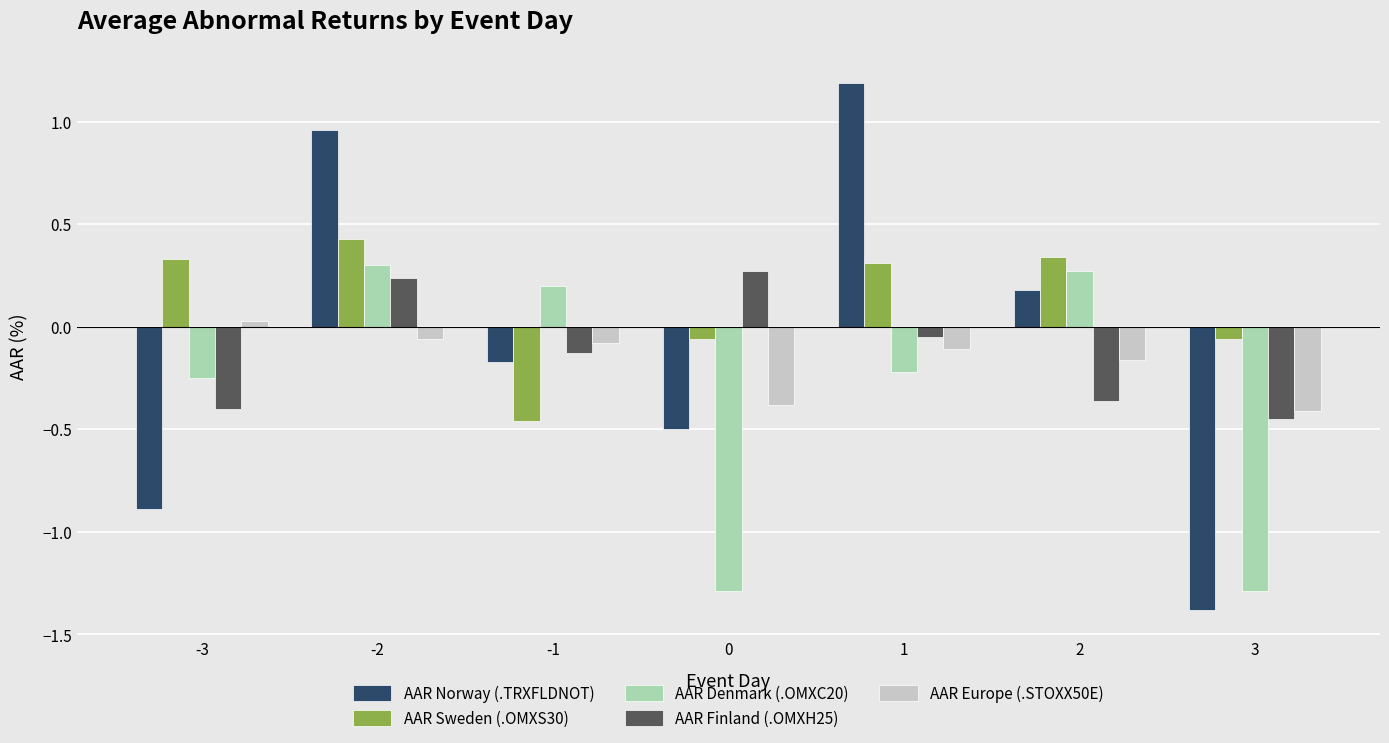

What is the difference between the maximum and minimum values in the AAR Finland (.OMXH25) series?

0.7